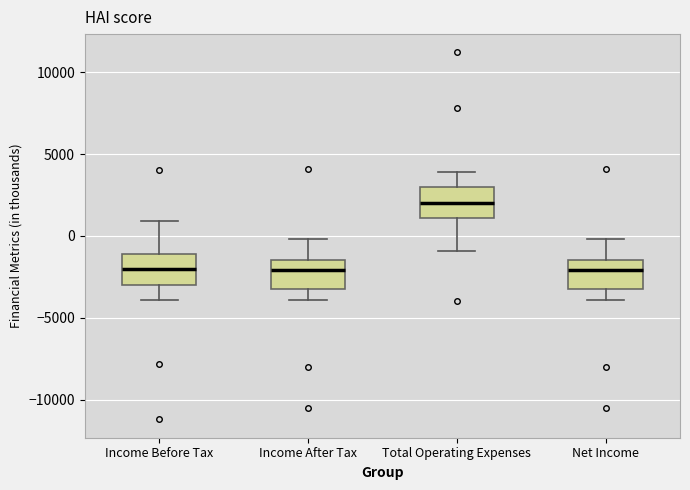

Reading left to right, read every box against the y-axis: the position of its median line, the range the box covers, and the ends of its whiskers. The values are not printed on the chart, so give them approximately, as read against the axis.

Income Before Tax: median -2000, box -3000 to -1000, whiskers -4000 to 1000
Income After Tax: median -2000, box -3000 to -1500, whiskers -4000 to 0
Total Operating Expenses: median 2000, box 1000 to 3000, whiskers -1000 to 4000
Net Income: median -2000, box -3000 to -1500, whiskers -4000 to 0